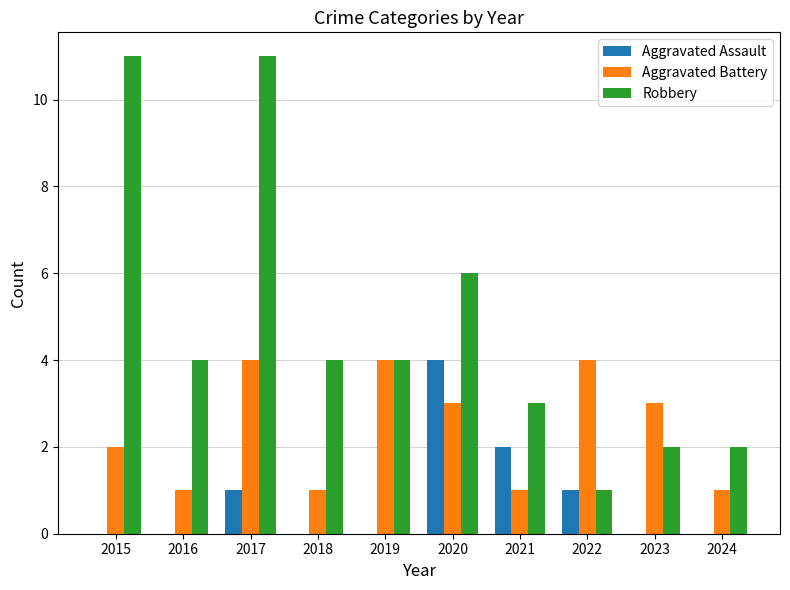

What is the maximum value for Robbery?

11